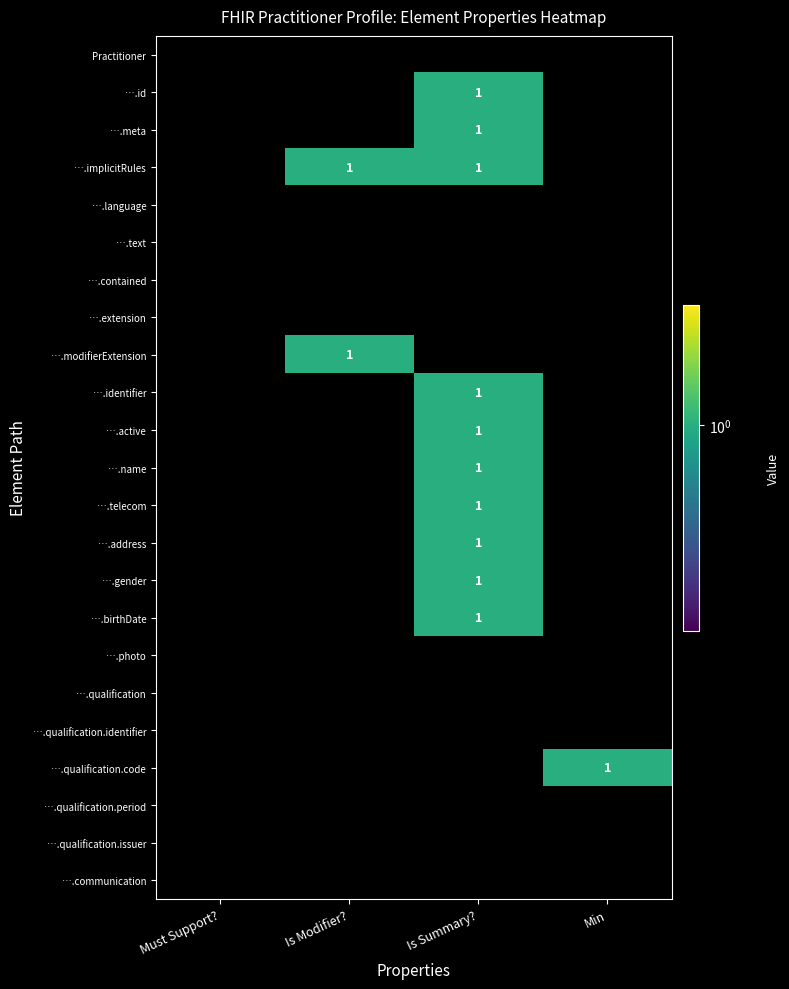

Which has a higher value, Min or Is Modifier??

Min